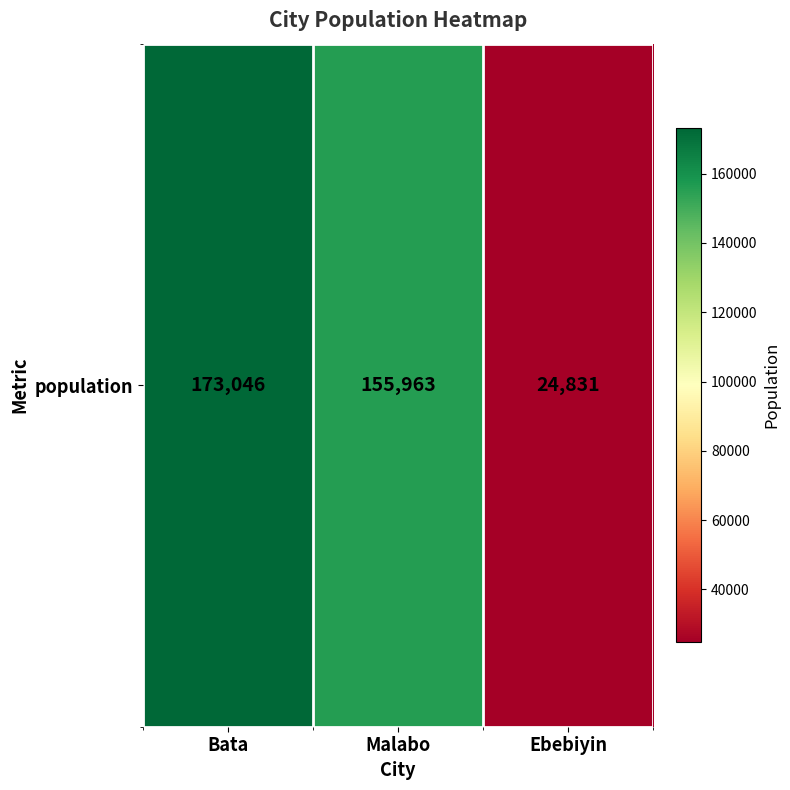

What is the difference between the second highest and minimum values?

131132